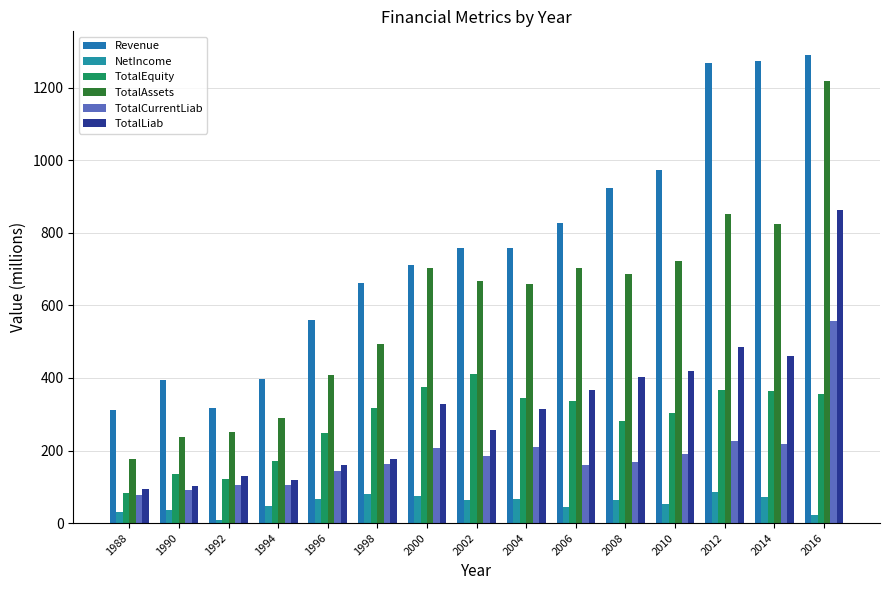

Is it true that TotalCurrentLiab equals 46.5 at 1988?

False